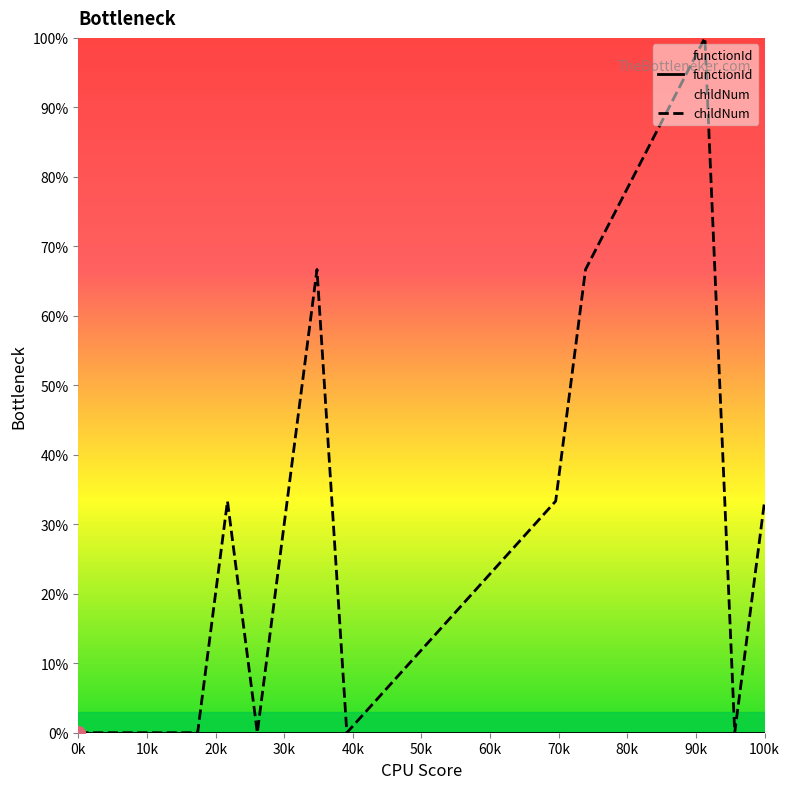

What is the maximum value shown in the chart?

100.0